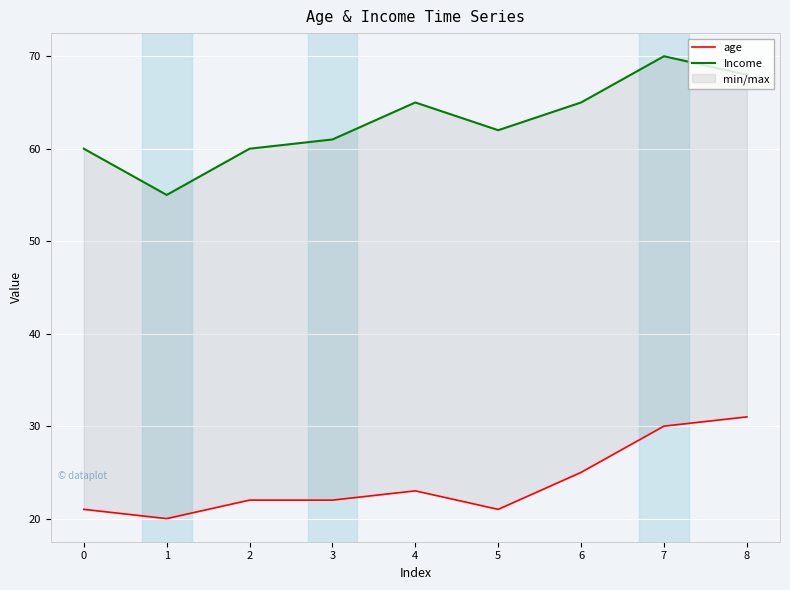

At which category is the sum across all series the highest?

7